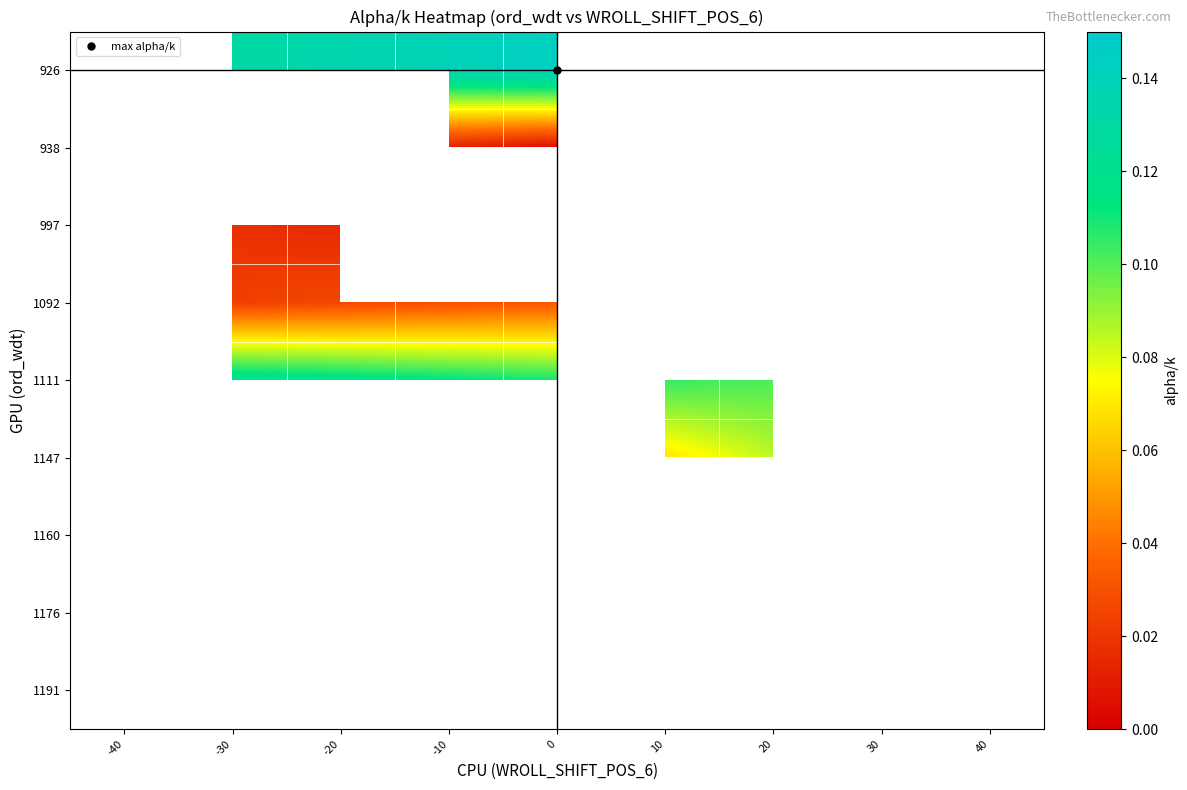

How many distinct data groups are displayed?

9